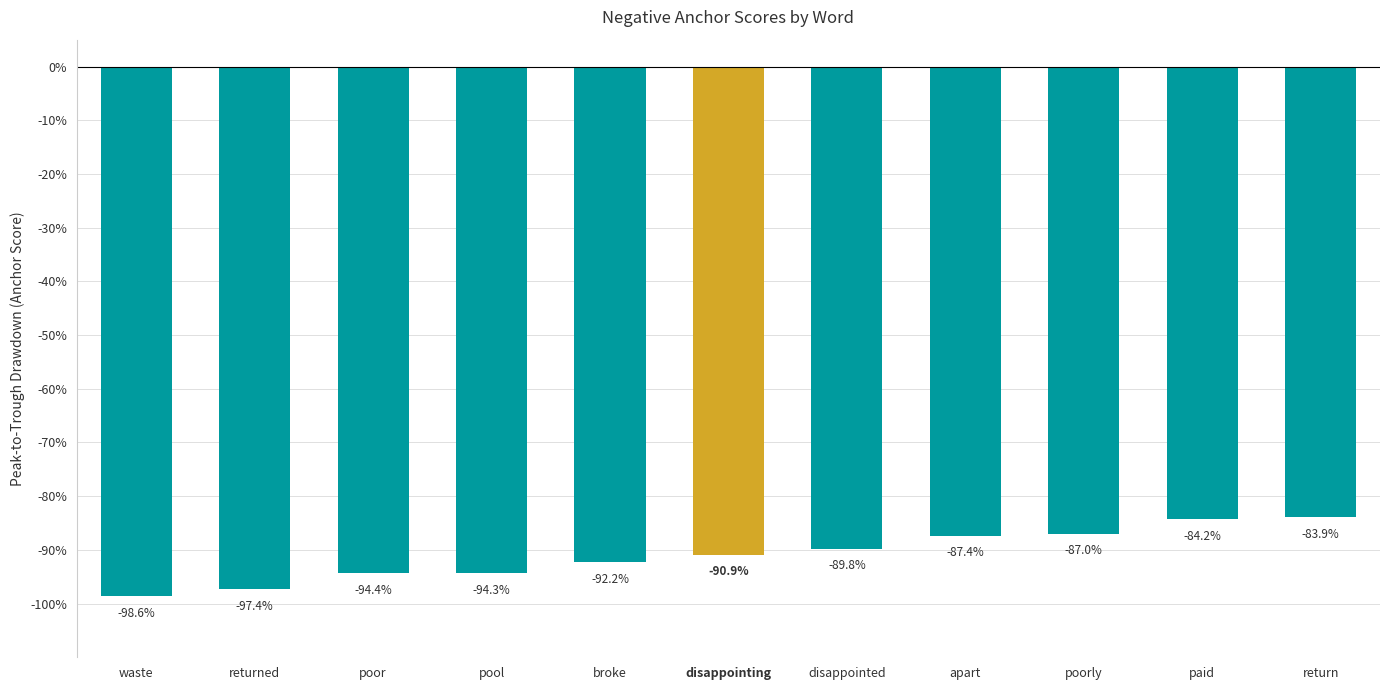

Rank the categories by value from lowest to highest.

waste, returned, poor, pool, broke, disappointing, disappointed, apart, poorly, paid, return